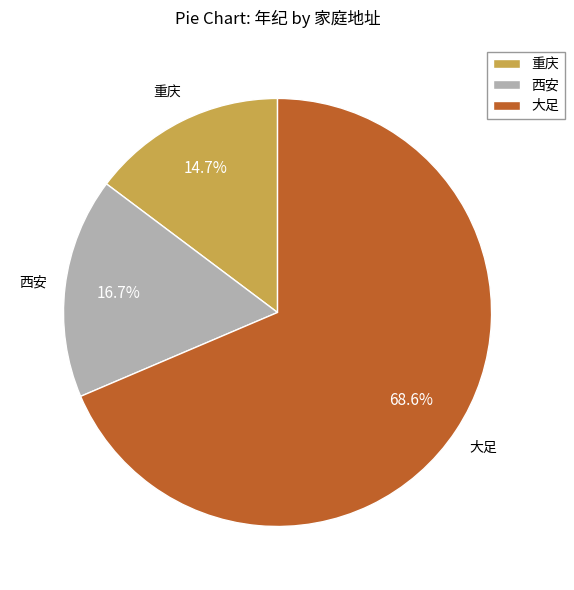

Which category has the smallest portion of the pie?

重庆